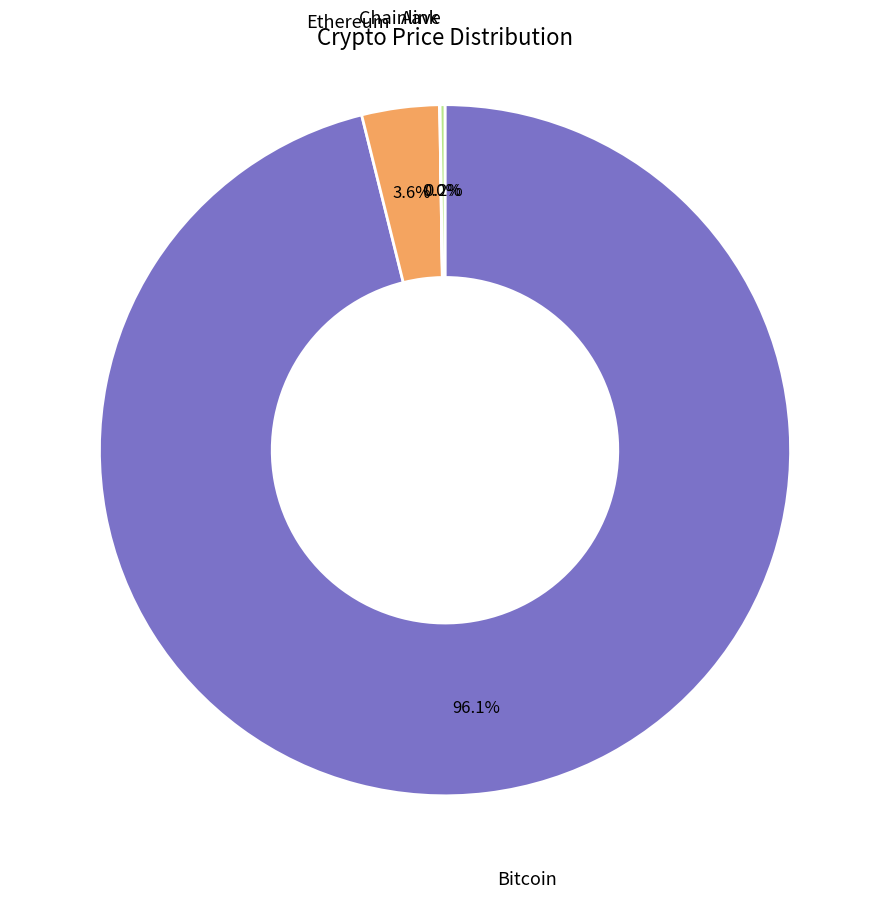

To the nearest percent, what is the average slice percentage?

25%